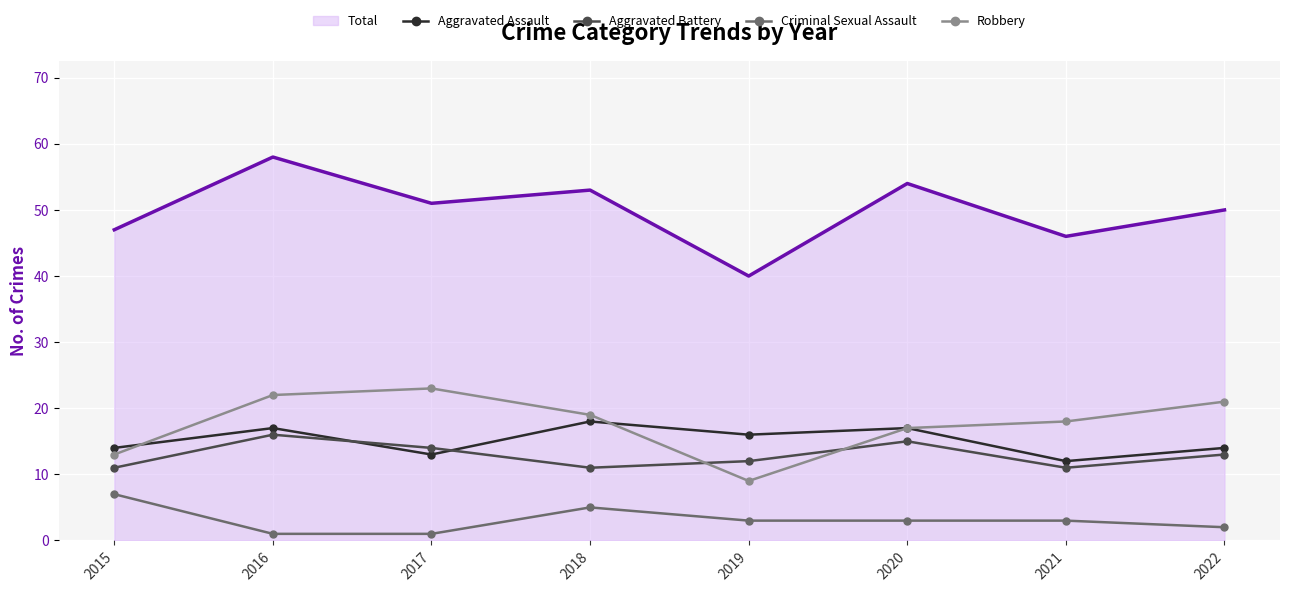

Where is Robbery nearest to the value 16?

2020